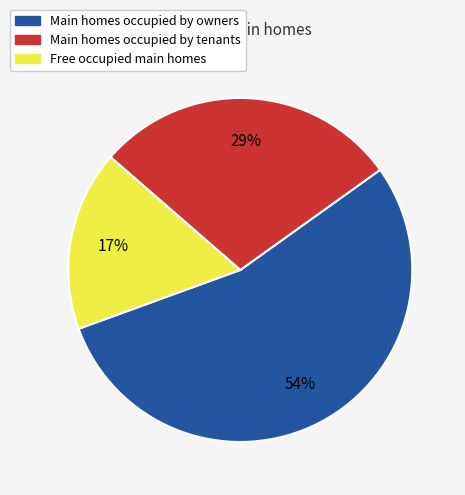

Between Main homes occupied by owners and Free occupied main homes, which is larger?

Main homes occupied by owners